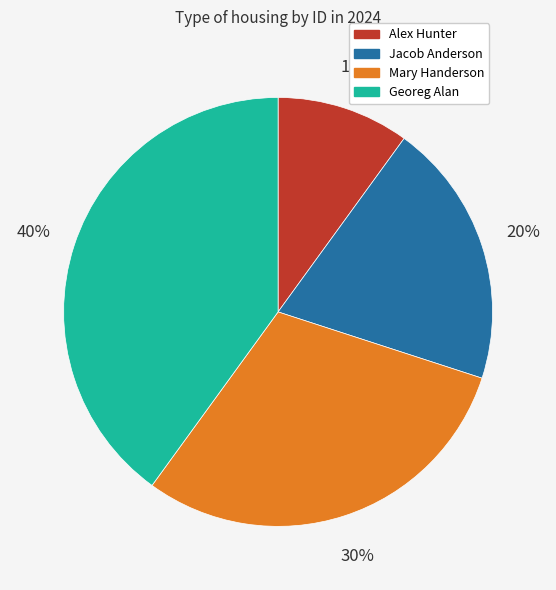

Is the sum of Georeg Alan and Jacob Anderson greater than half?

Yes